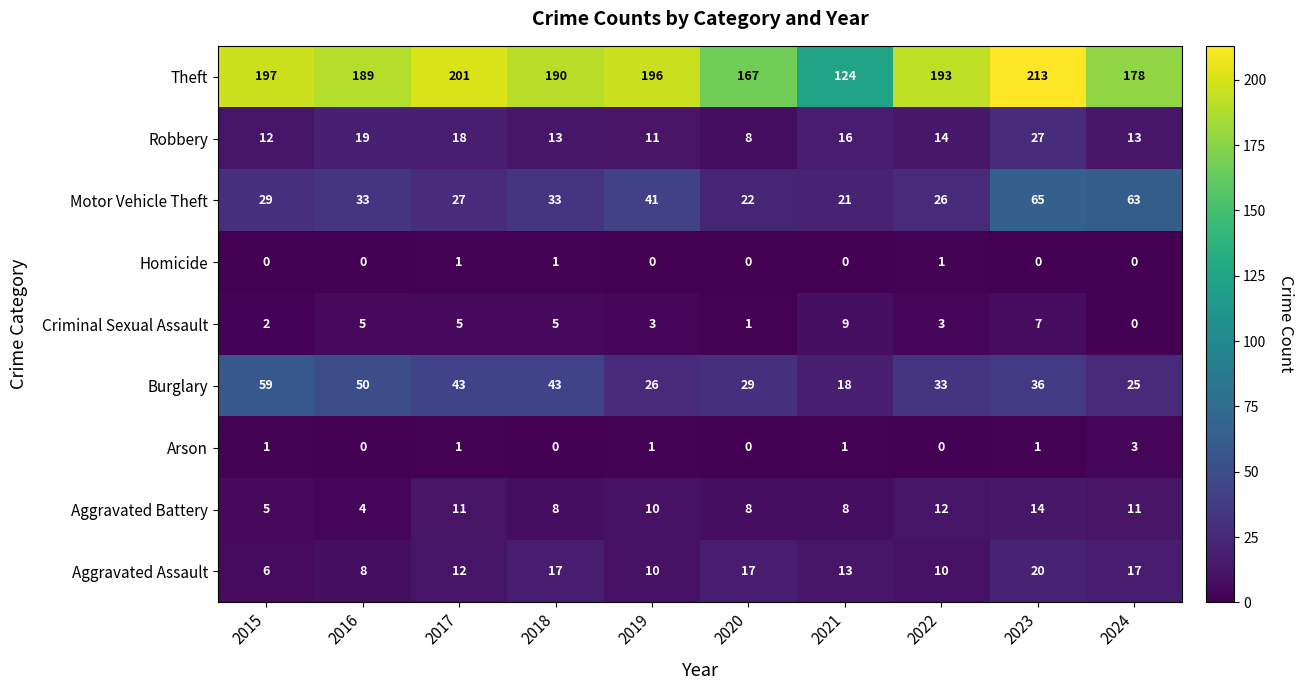

The Burglary series shows 18 at 2021. True or false?

True